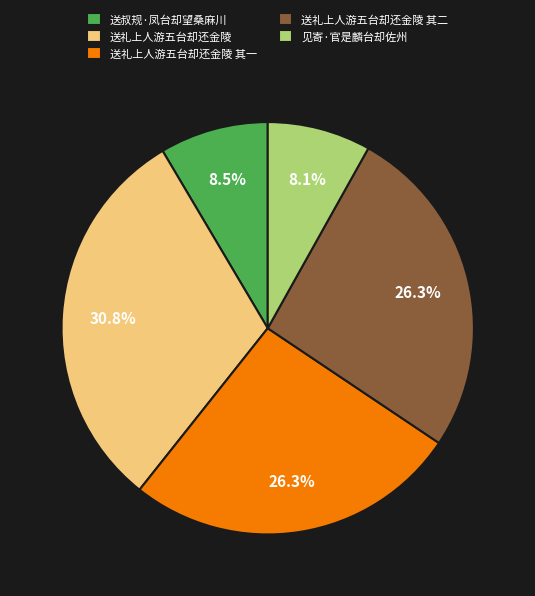

What portion of the pie excludes 送叔规·凤台却望桑麻川?

91.5%